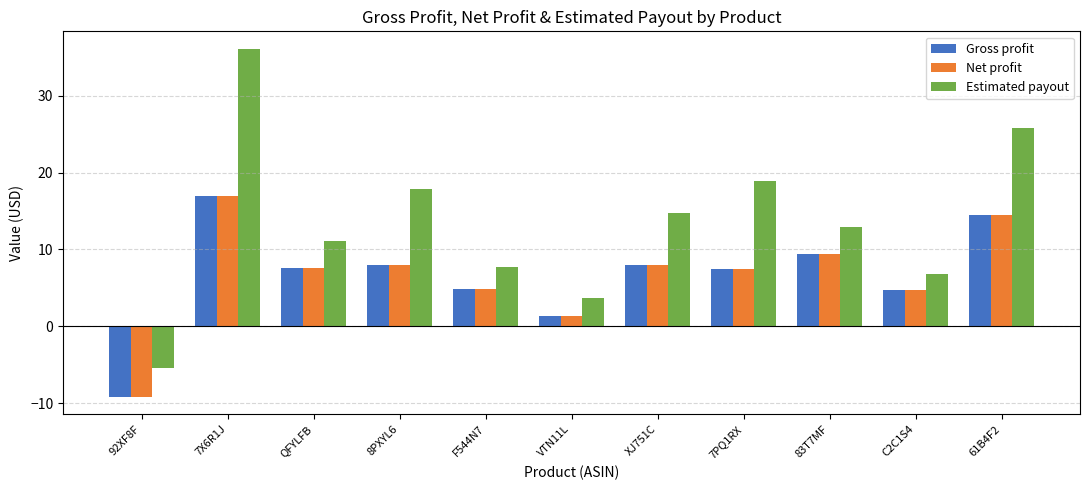

The Gross profit series shows 14.2 at 83T7MF. True or false?

False